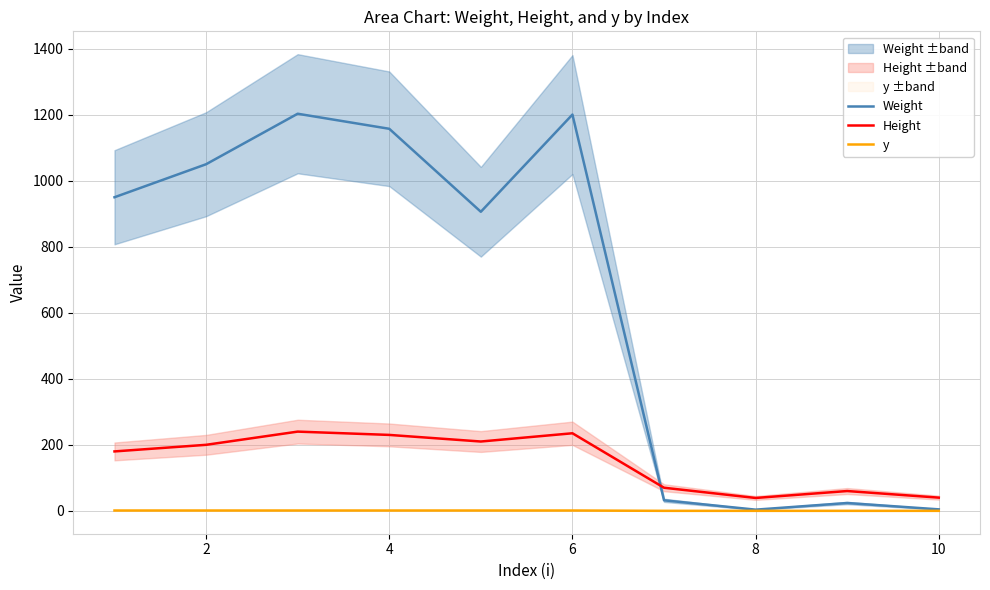

How many times do Weight and Height cross each other?

1